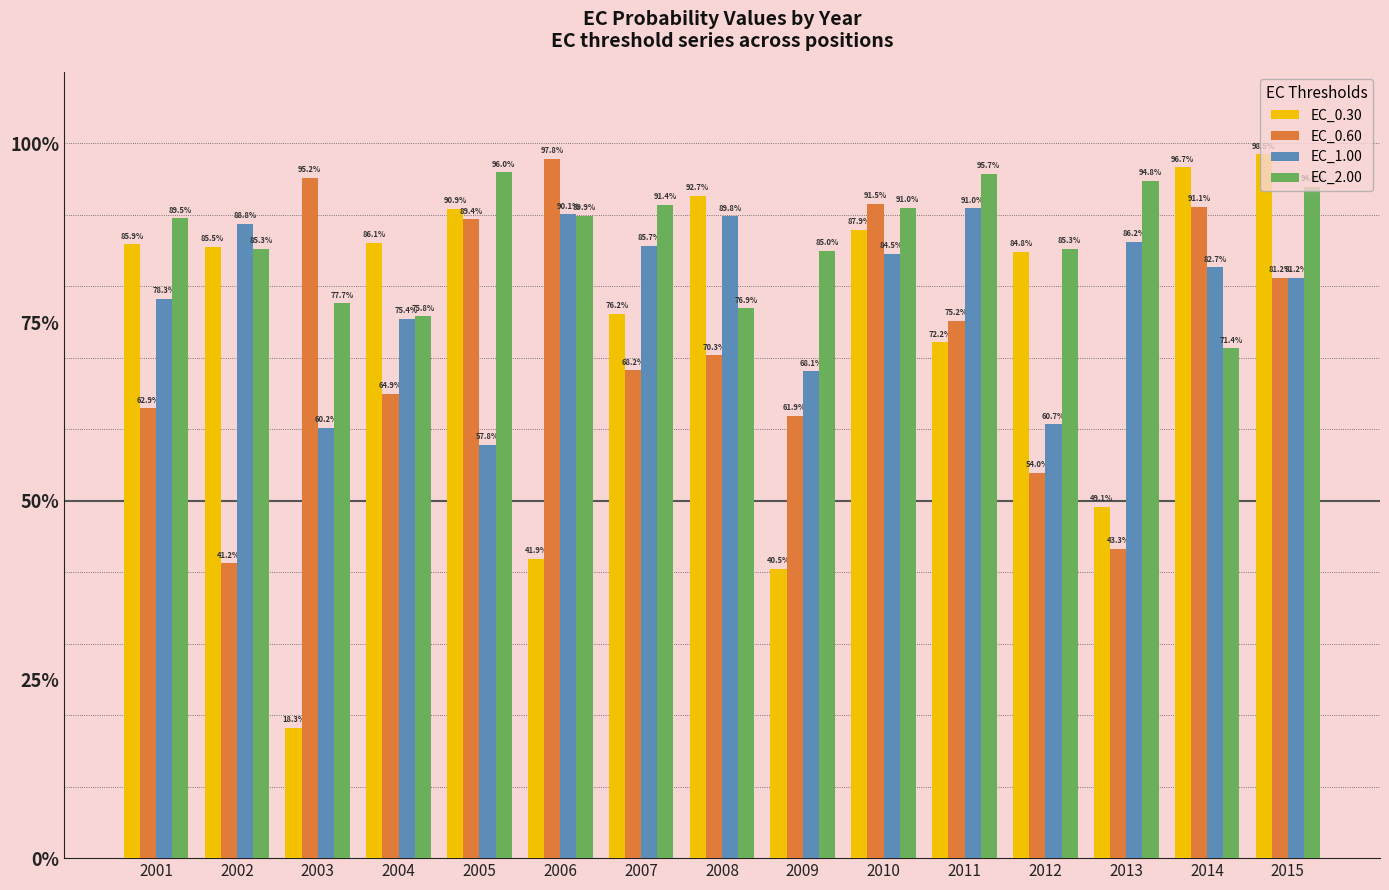

At how many categories does at least one series exceed 76?

15